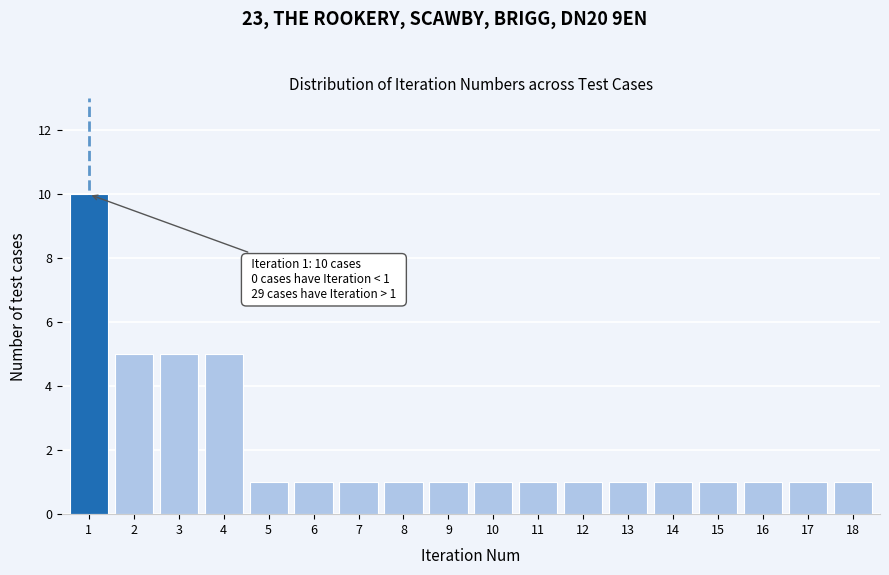

Reading left to right, transcribe all the data shown in this chart.

1=10	2=5	3=5	4=5	5=1	6=1	7=1	8=1	9=1	10=1	11=1	12=1	13=1	14=1	15=1	16=1	17=1	18=1